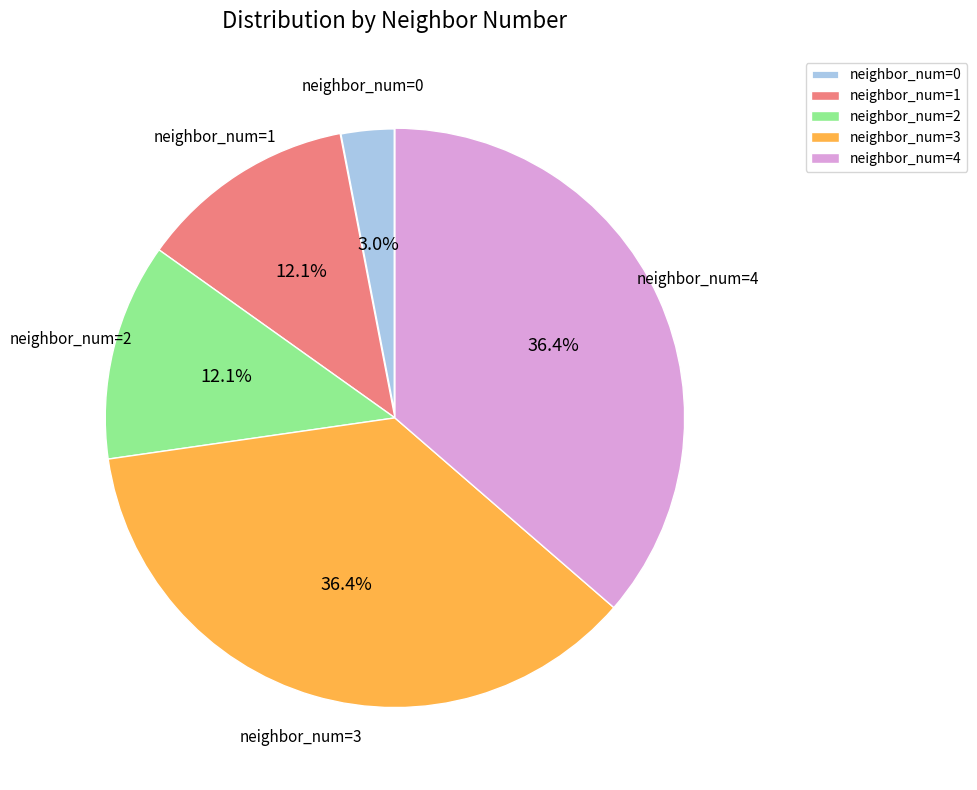

Which slice is the smallest?

neighbor_num=0